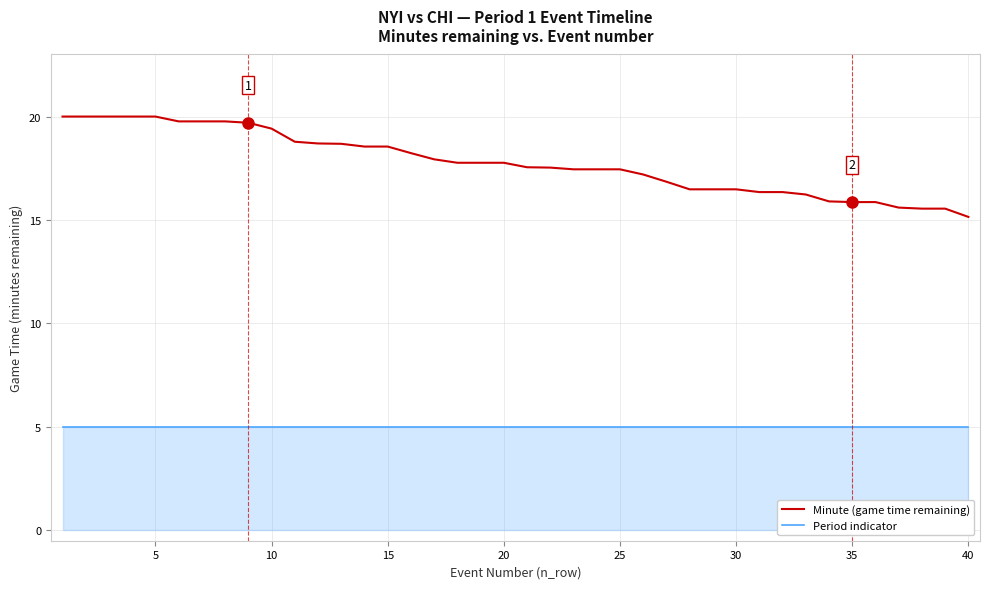

List the series in order of their overall mean, lowest first.

Period indicator, Minute (game time remaining)